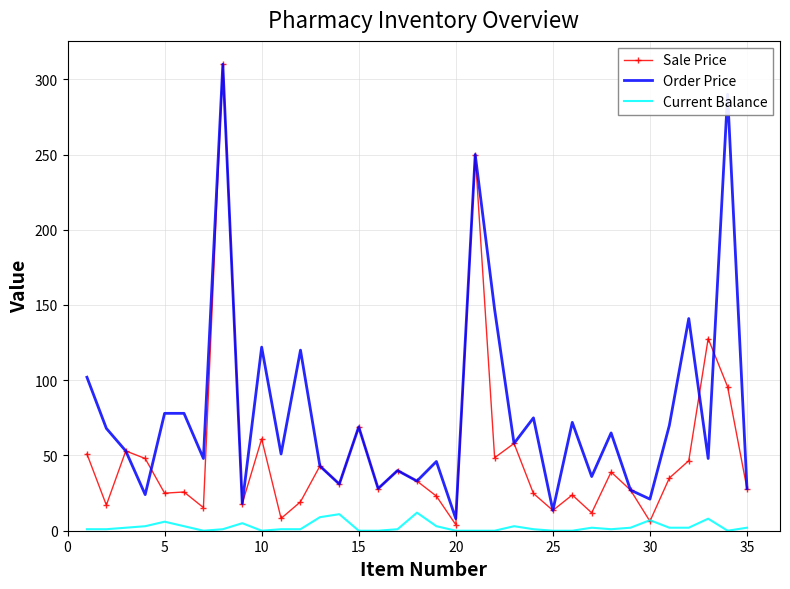

Which series has the largest range (max minus min)?

Sale Price